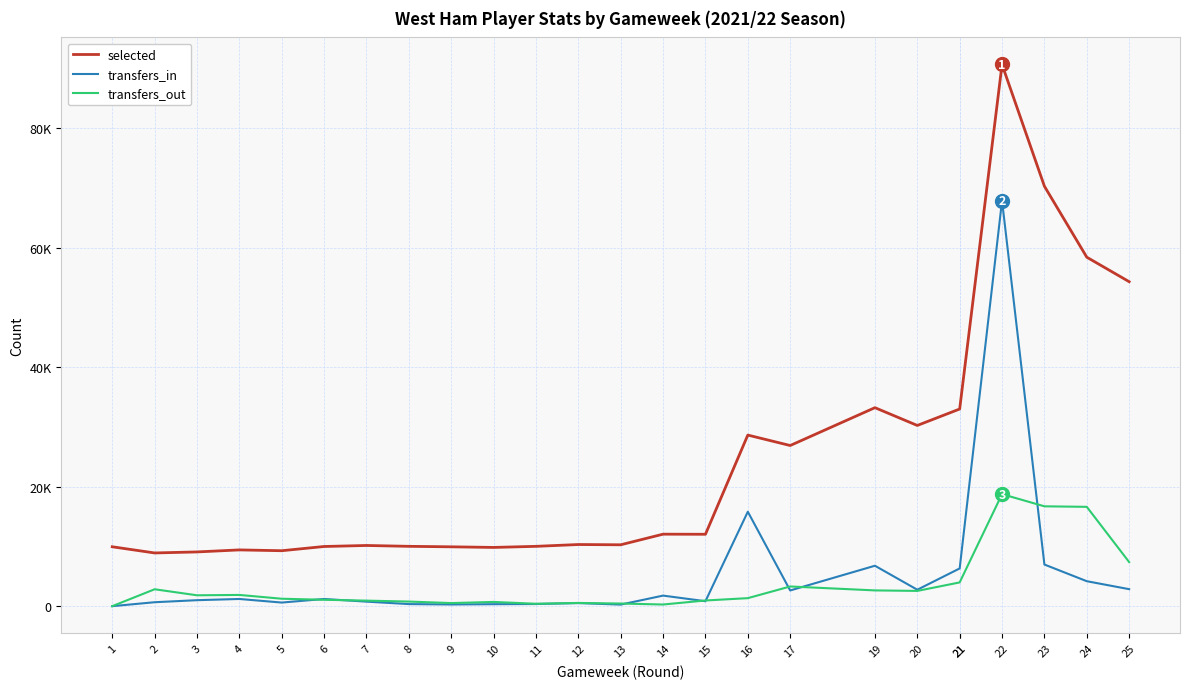

List the series in order of their peak value, highest first.

selected, transfers_in, transfers_out